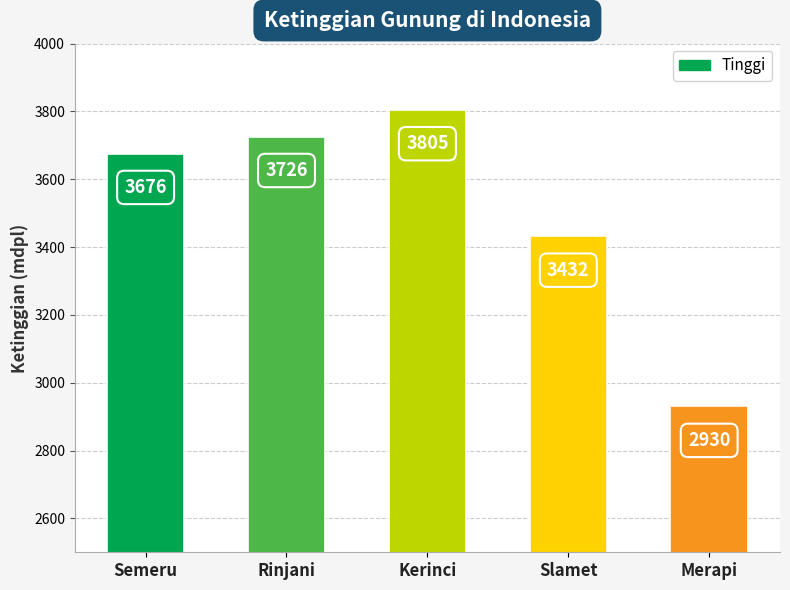

What is the ratio of the value at Slamet to the value at Merapi?

1.2